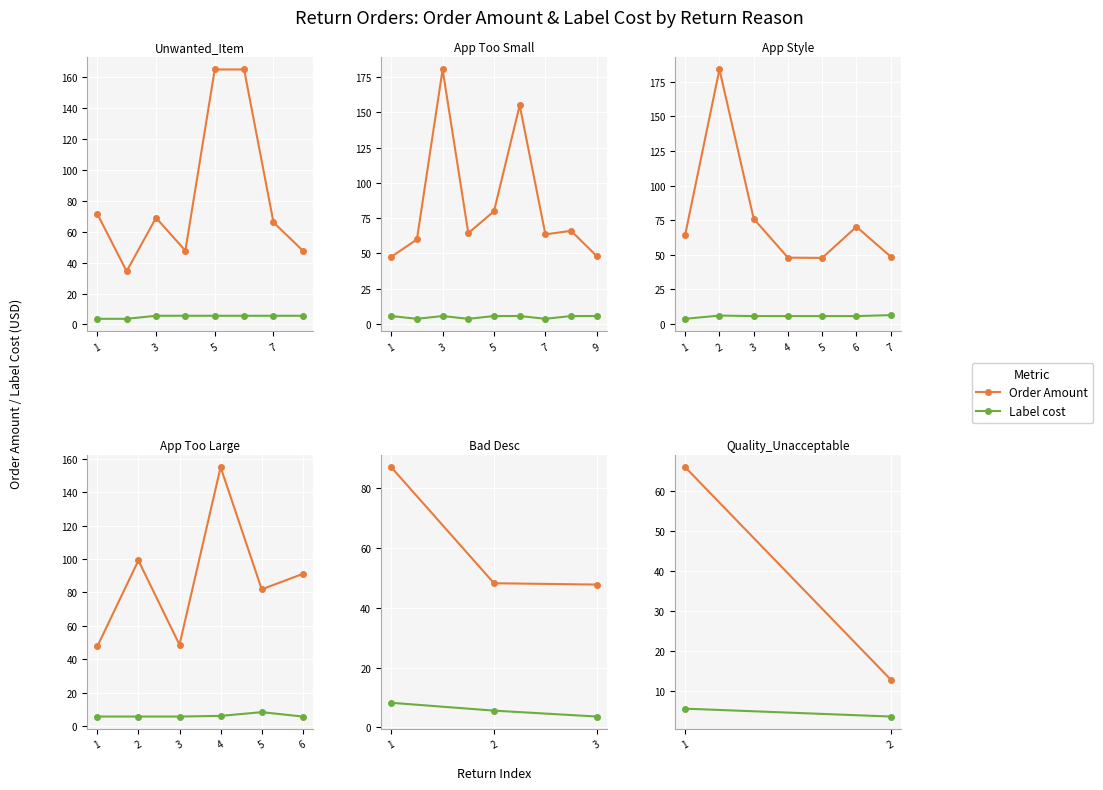

Where does the Label cost series first go above 5?

1